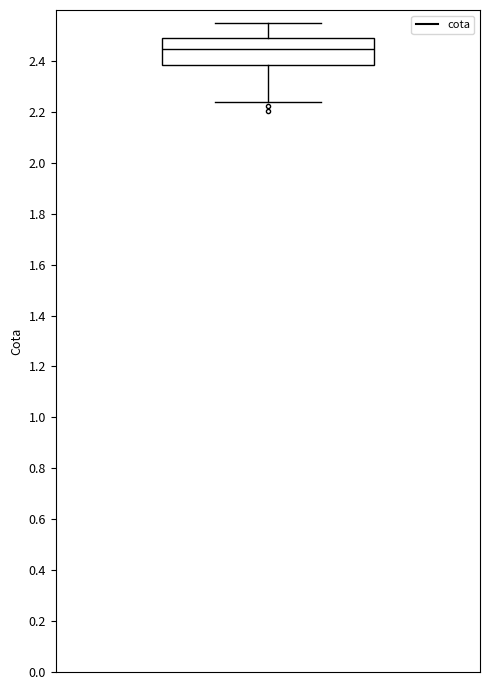

Read this box plot against the y-axis: the position of the median line, the range covered by the box, and the ends of both whiskers. The values are not printed on the chart, so give them approximately, as read against the axis.

median 2.44, box 2.38 to 2.50, whiskers 2.24 to 2.54